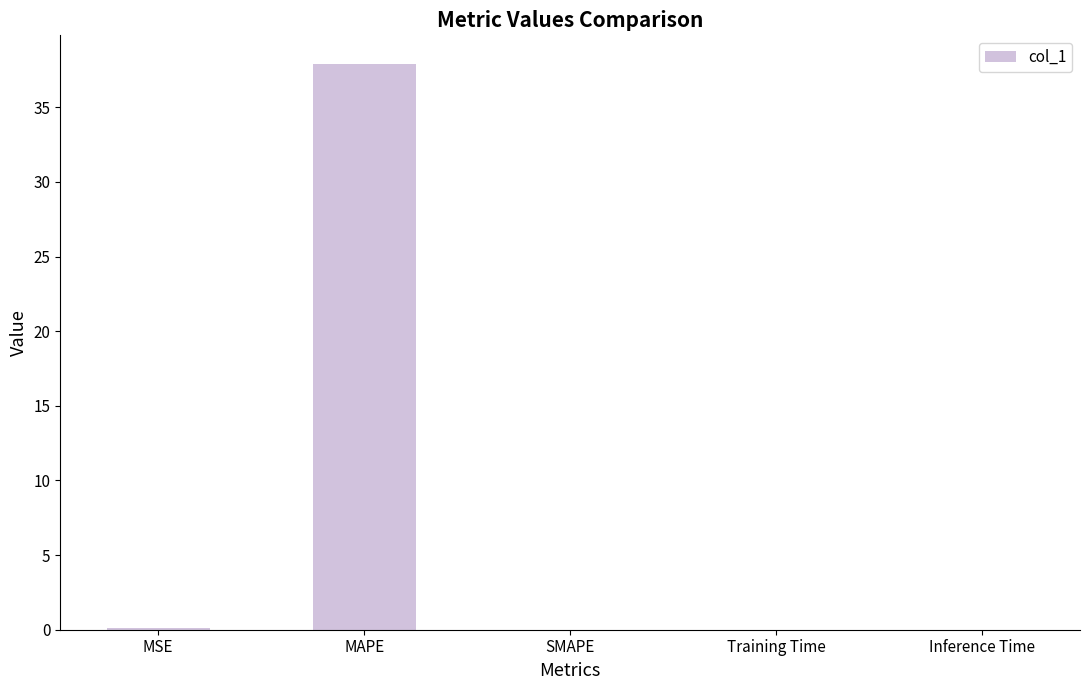

What is the sum of all values?

38.0